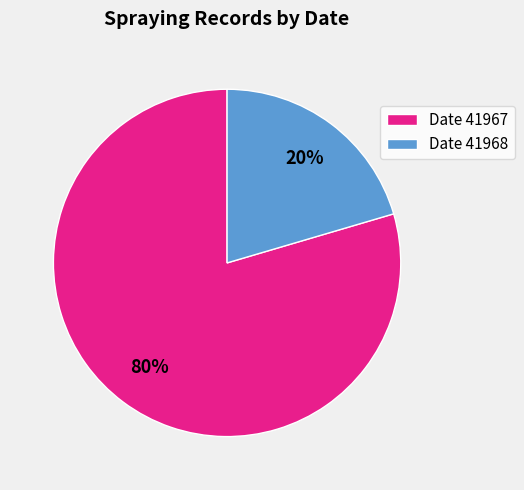

The Date 41967 slice represents 71% of the pie. True or false?

False